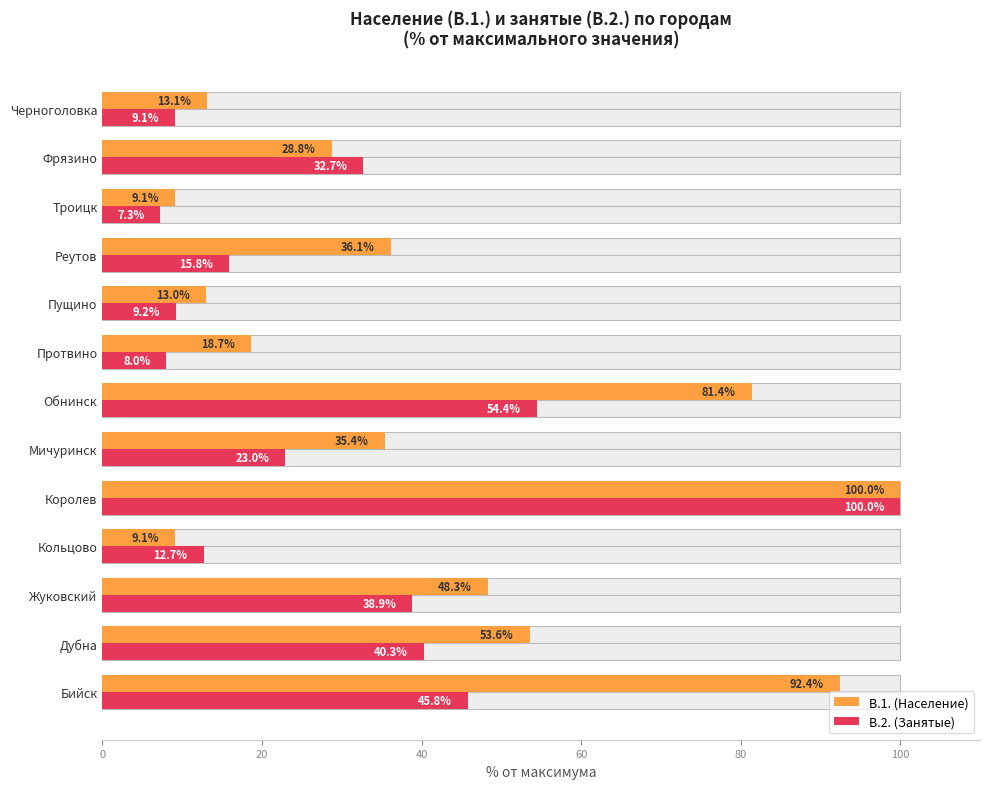

How many bars are there in each group?

2